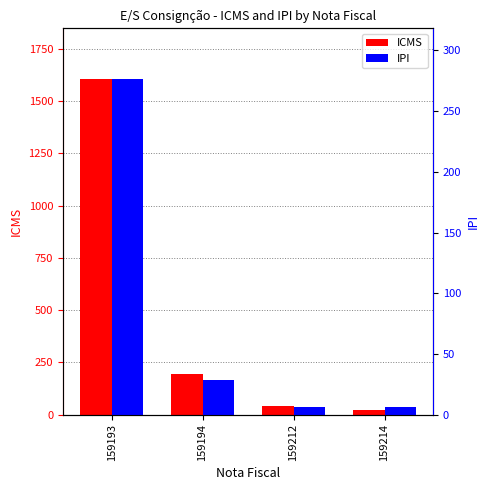

Is it true that ICMS equals 42.7 at 159212?

True